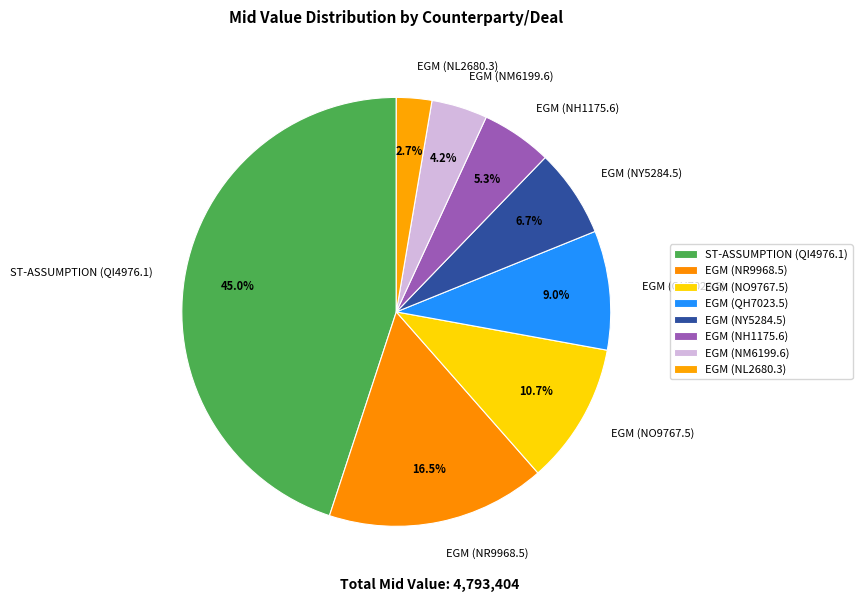

Count the number of slices in the pie.

8